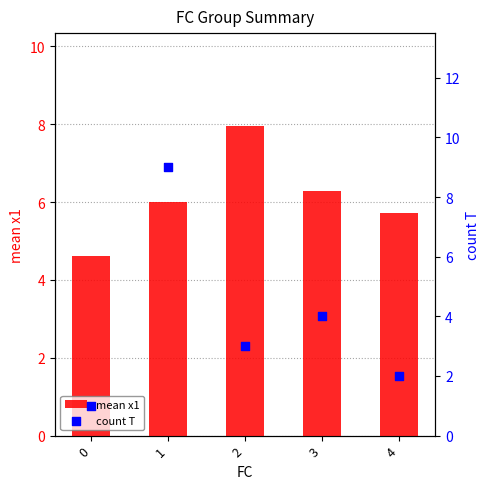

Which series contains the lowest Y value?

count T